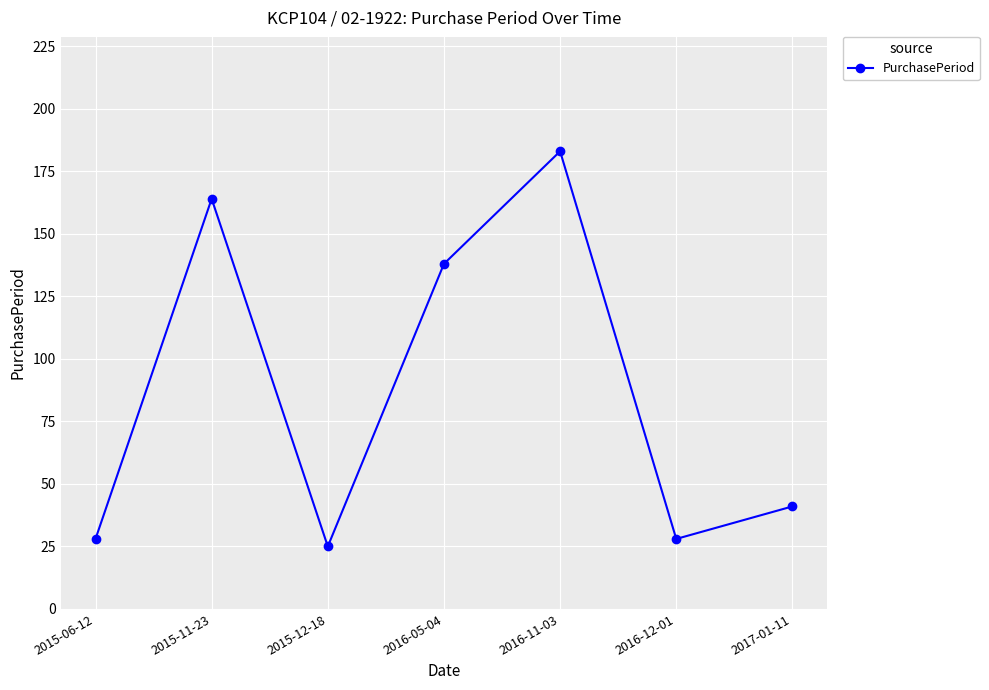

What is the sum of all values?

607